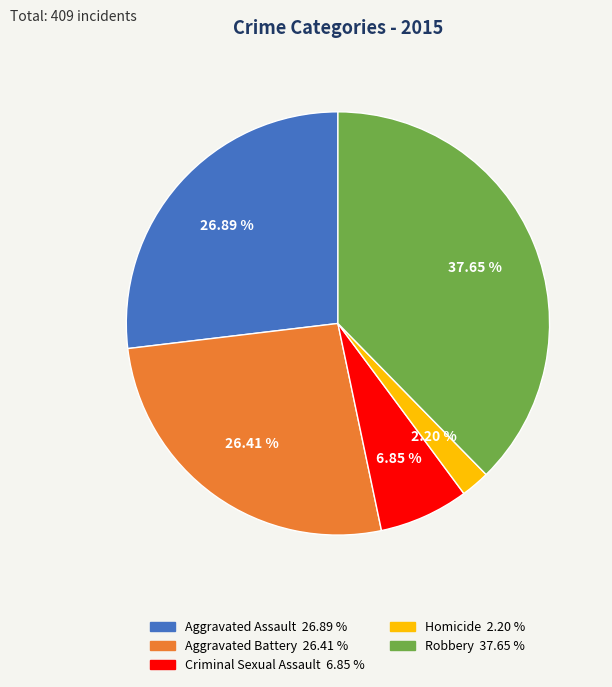

What is the largest slice in the pie chart?

Robbery